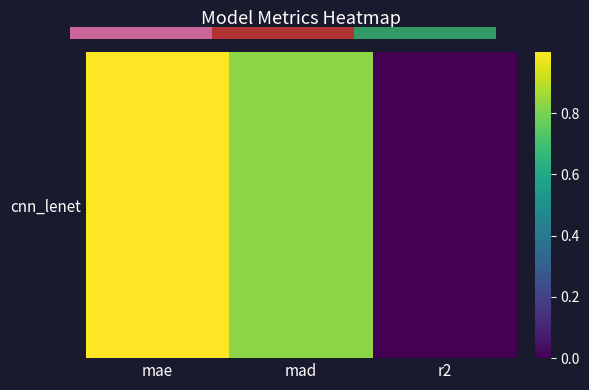

What is the difference between the values at r2 and mad?

0.8